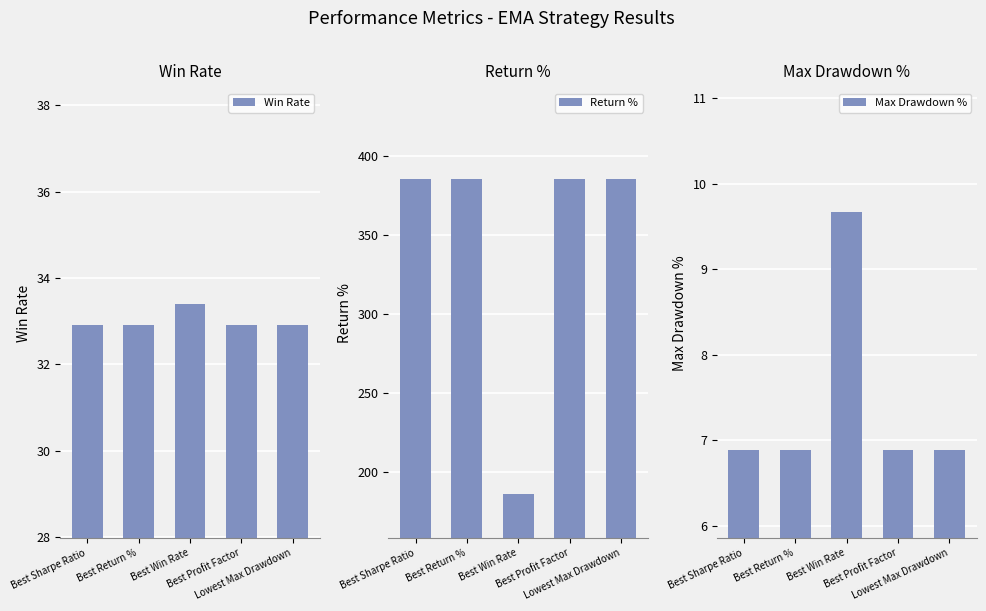

At how many categories does at least one series exceed 214?

4